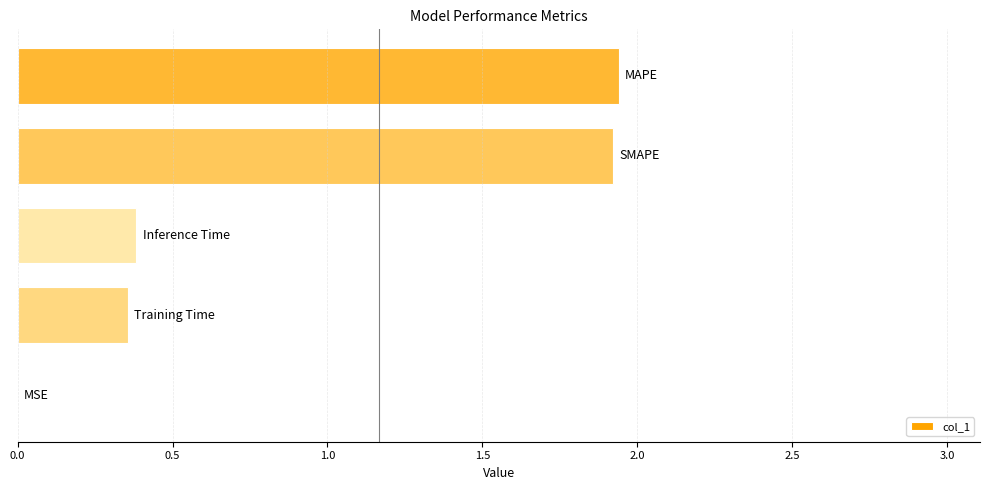

What is the sum of all values?

4.6